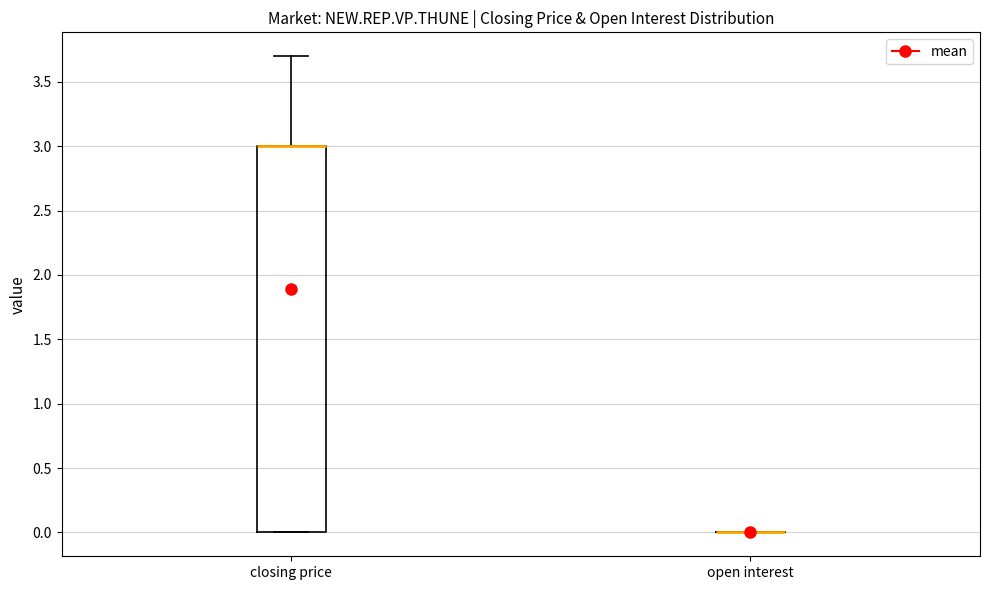

Where does the upper whisker of the box for closing price end on the y-axis? The values are not printed on the chart, so give them approximately, as read against the axis.

3.7